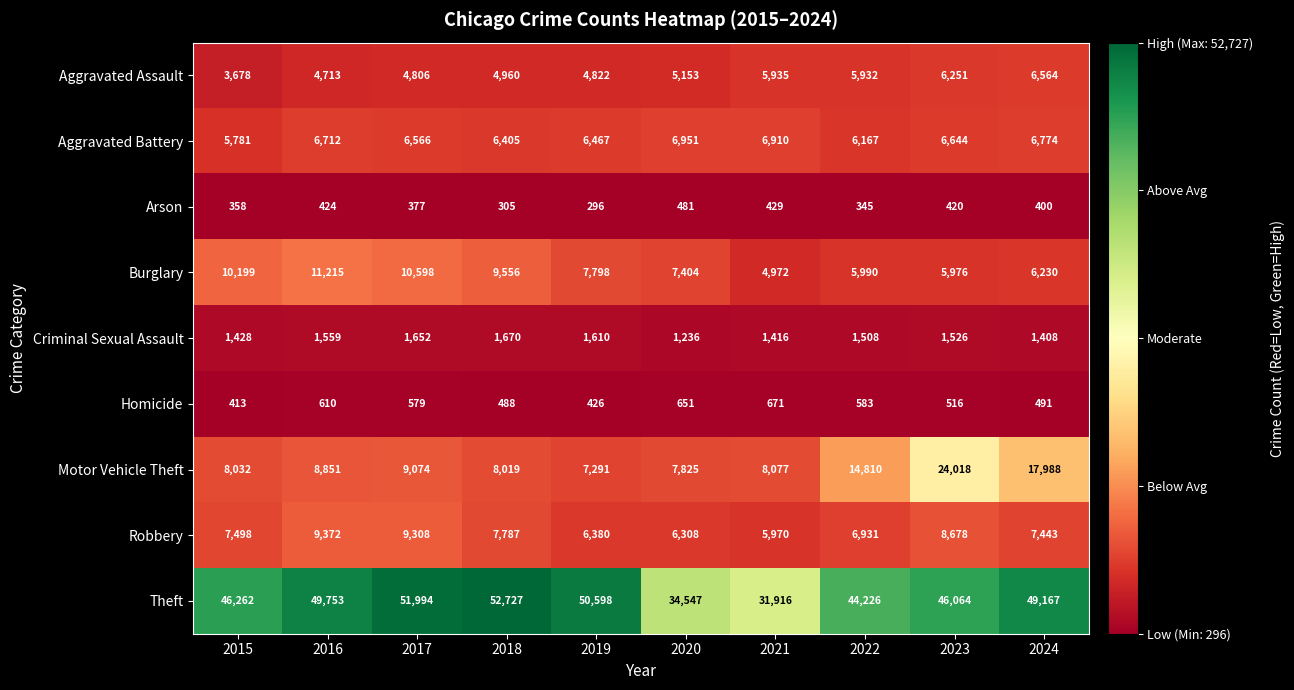

Rank the series at 2024 from lowest to highest value.

Arson, Homicide, Criminal Sexual Assault, Burglary, Aggravated Assault, Aggravated Battery, Robbery, Motor Vehicle Theft, Theft